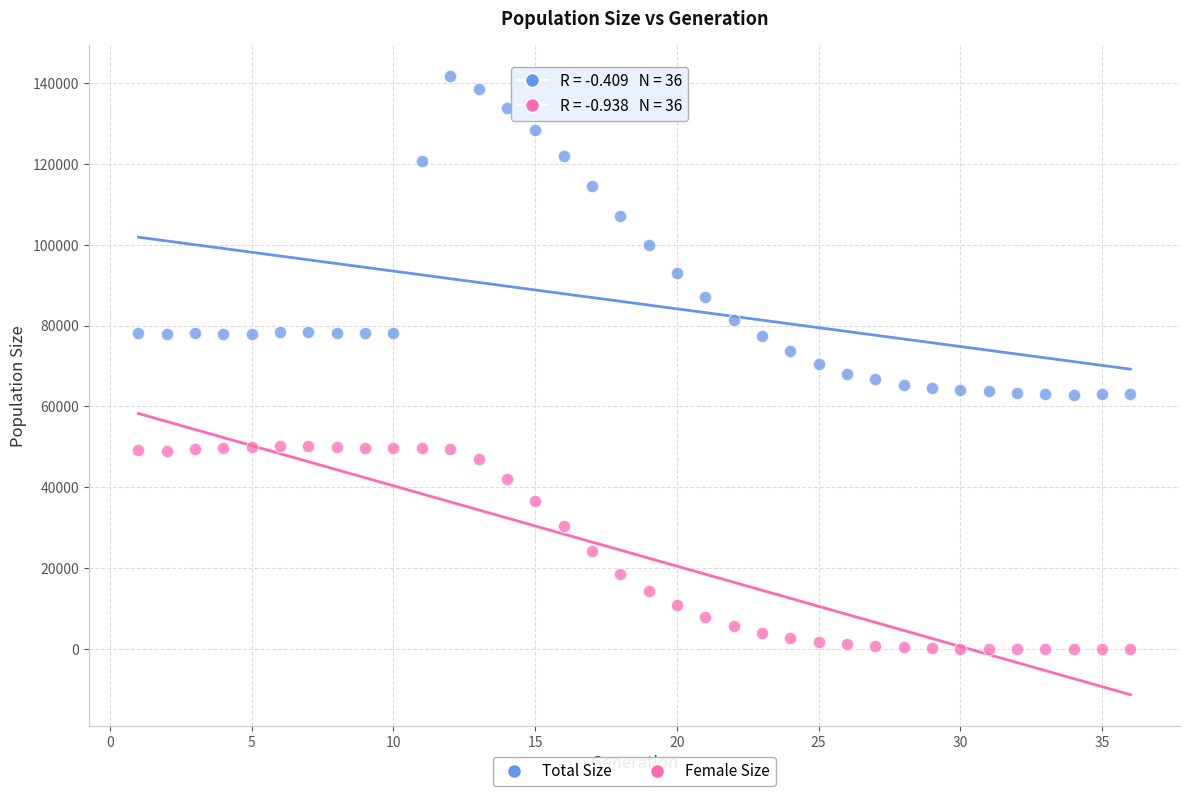

What are all the series names shown in the legend?

Total Size, Female Size